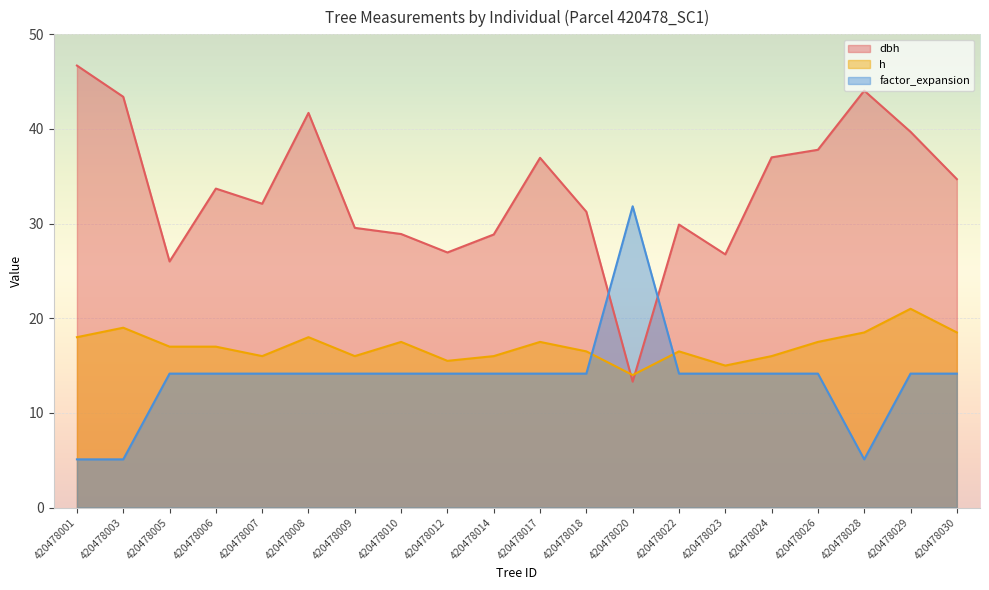

At 420478001, list the series in order from smallest to largest.

factor_expansion, h, dbh